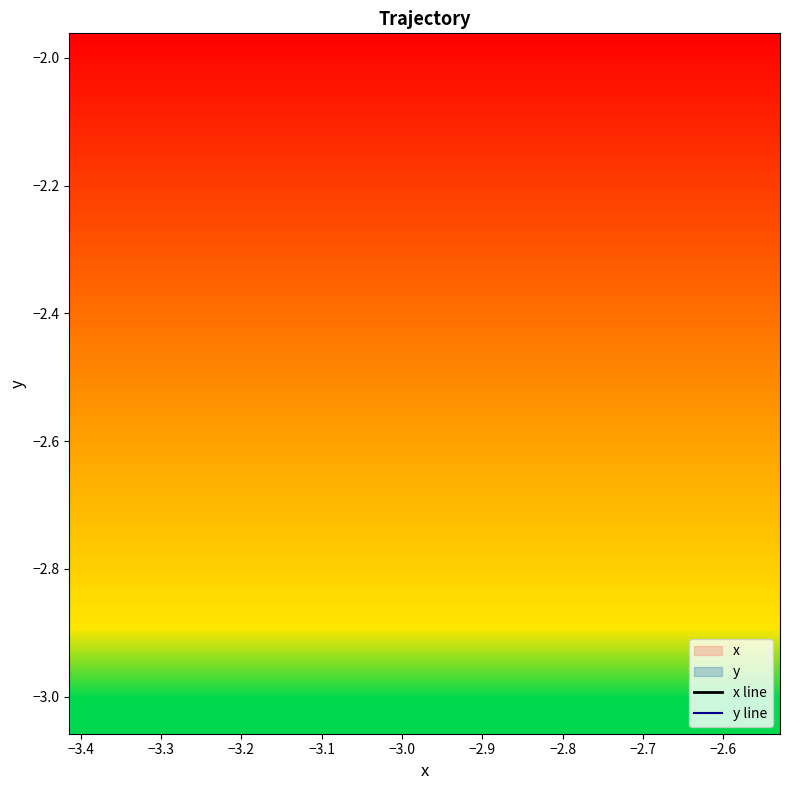

What is the average value of the x line series?

-3.0